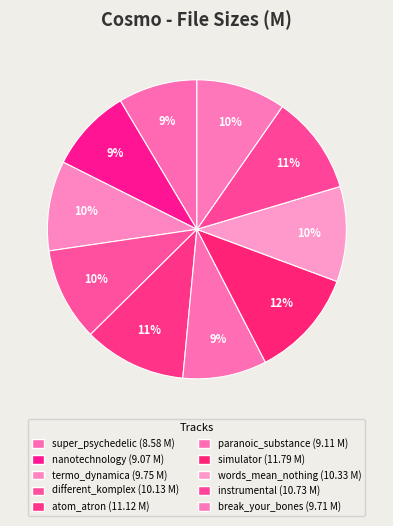

How much of the chart is everything except simulator?

88.2%